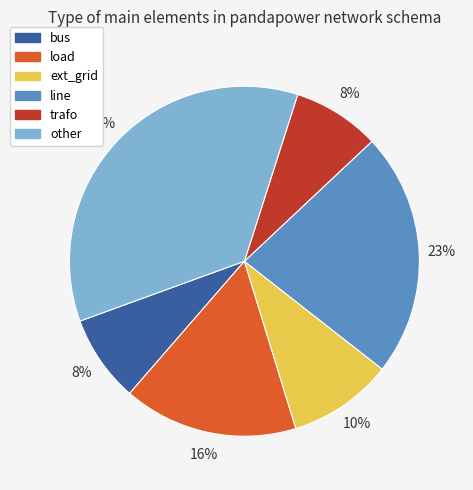

Is it true that ext_grid is 10% of the pie?

True